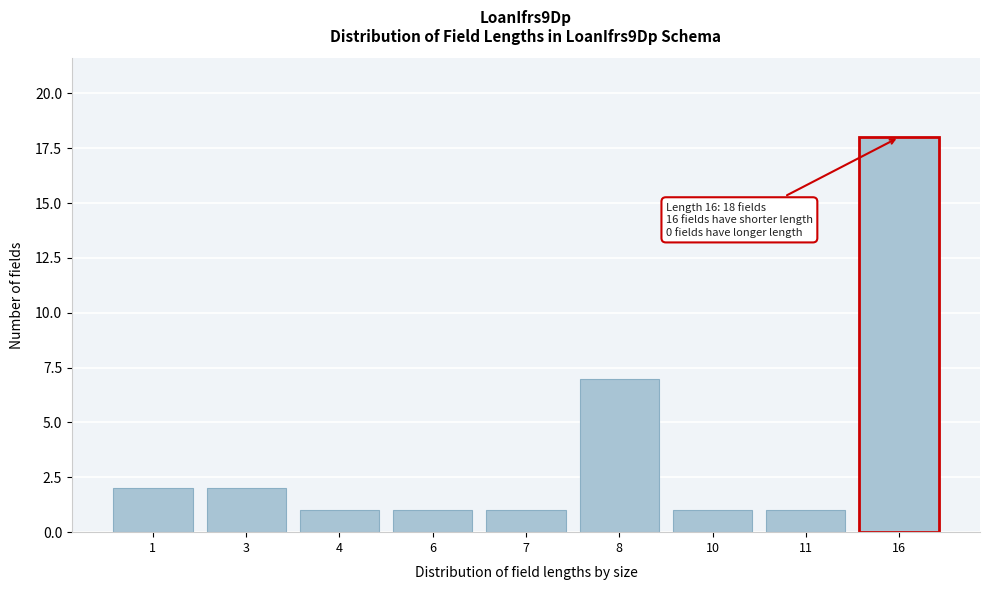

Reading right to left, transcribe all the data shown in this chart.

18	1	1	7	1	1	1	2	2